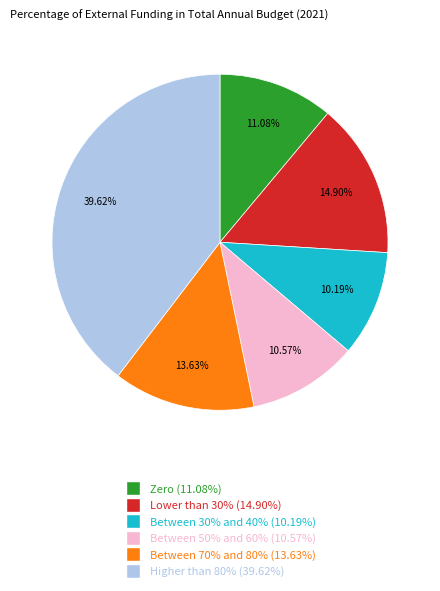

Do Zero and Higher than 80% together represent more than half of the pie?

Yes